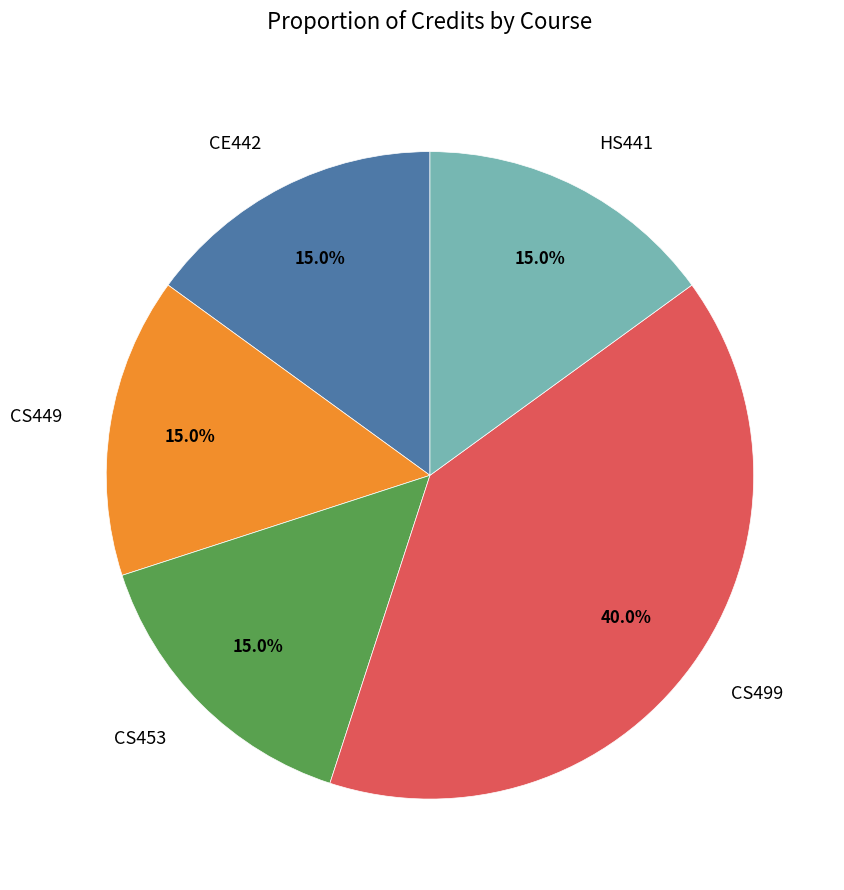

True or false: CS499 accounts for 52% of the total.

False